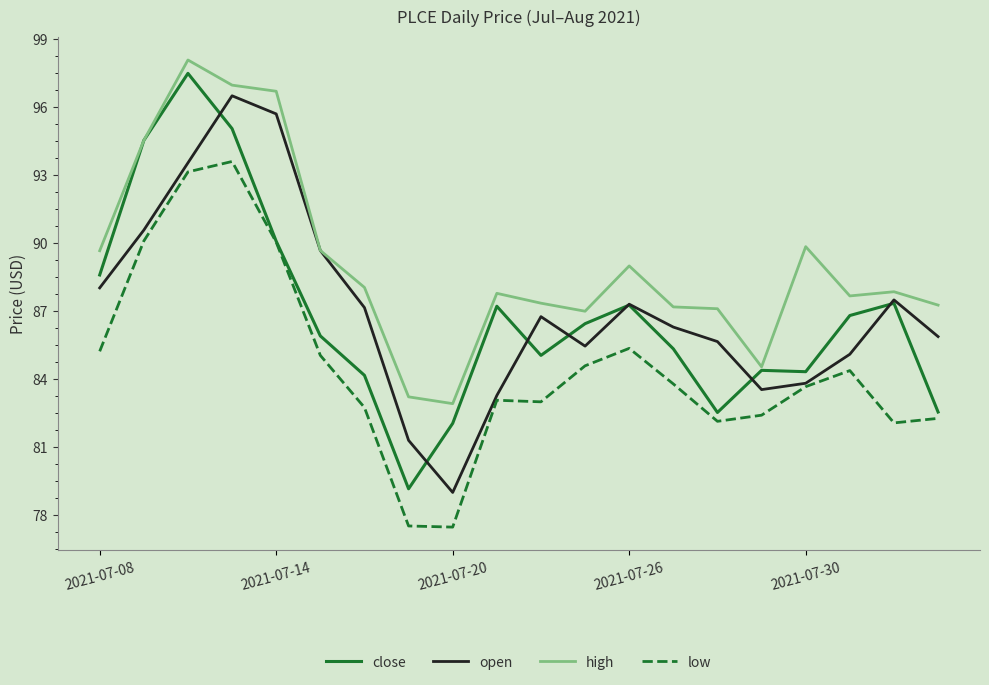

Does the chart have visible grid lines?

No